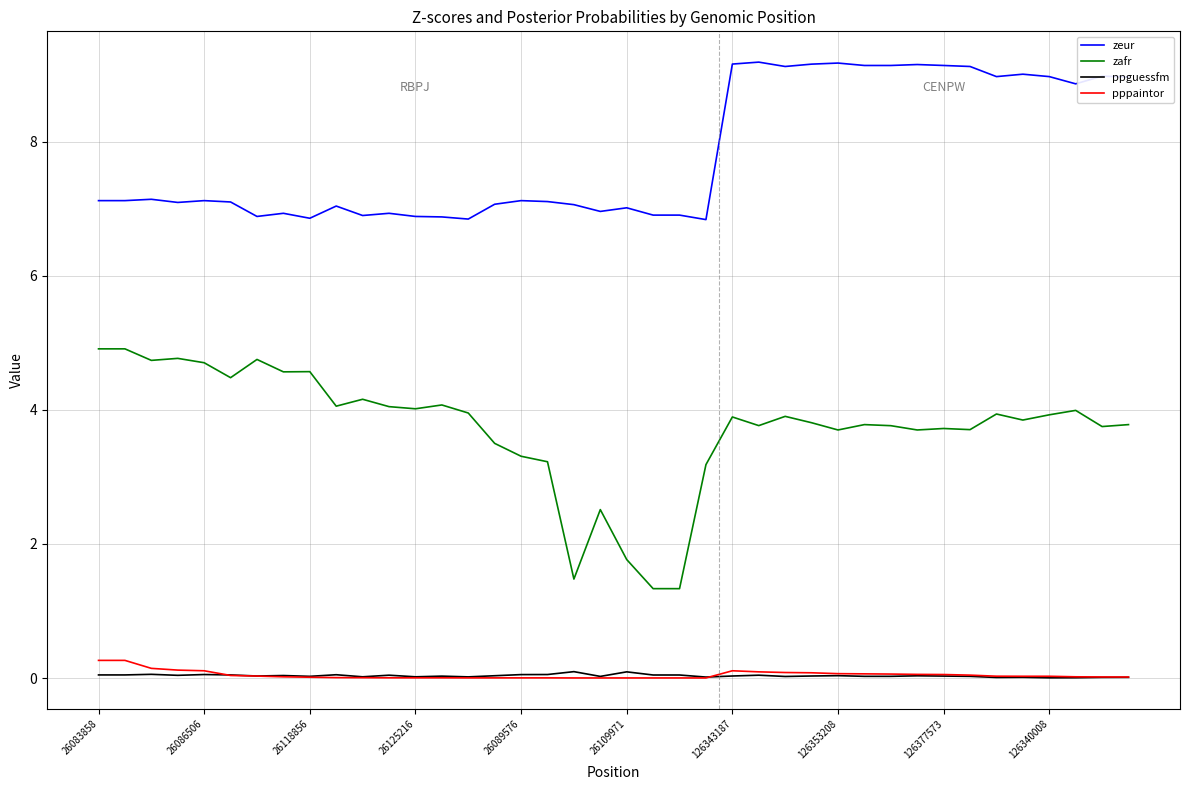

How many lines are shown in the chart?

4